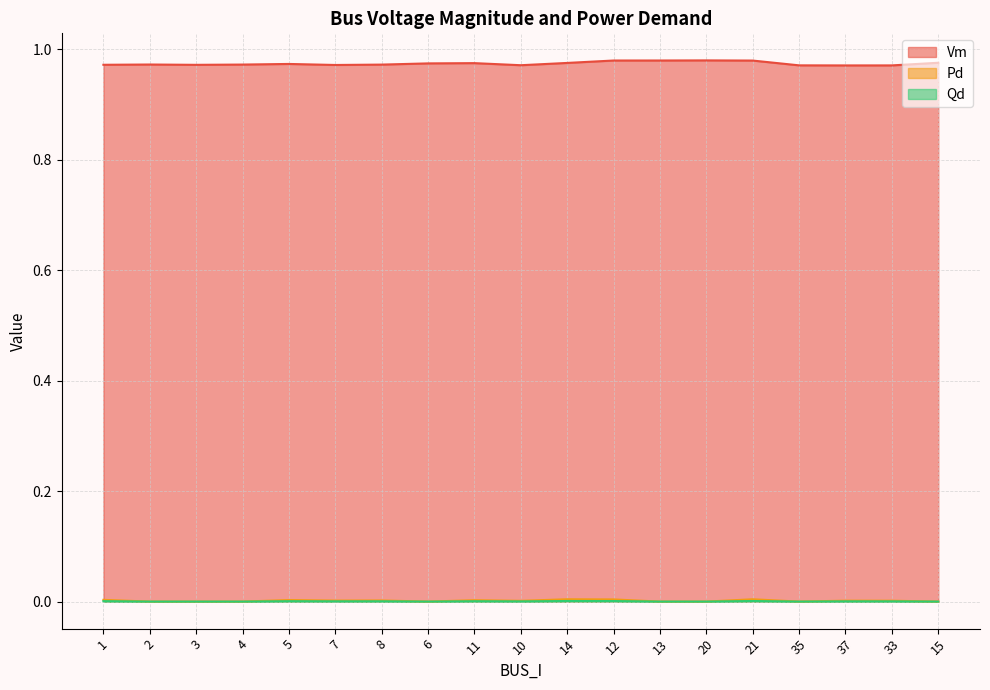

What is the label of the 11th point from the right?

11